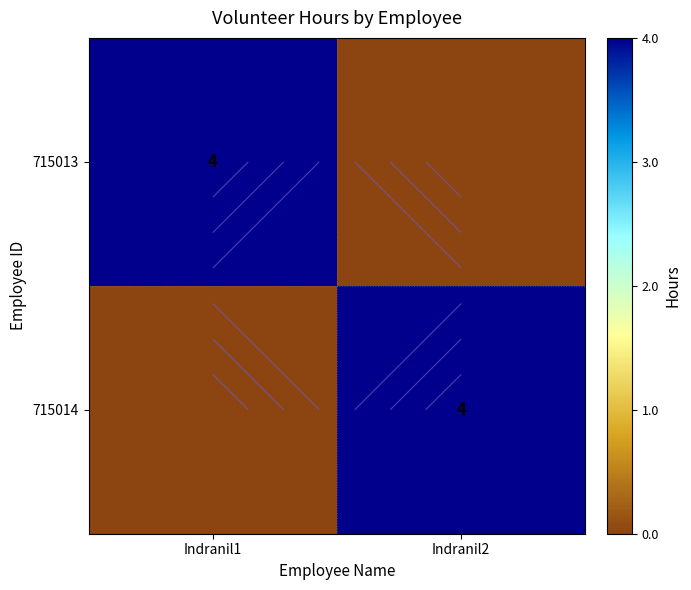

How many data points does each series have?

2